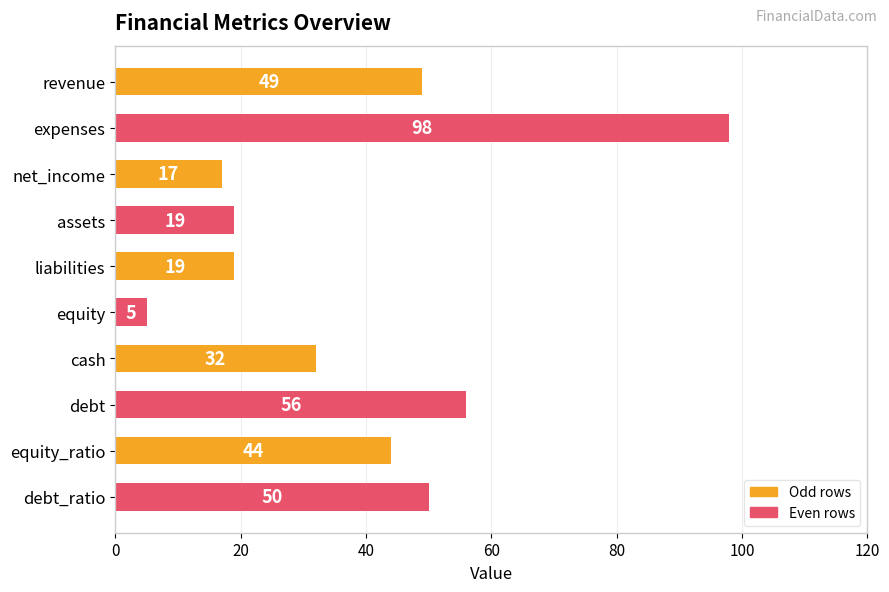

What is the change in value from net_income to debt_ratio?

+33